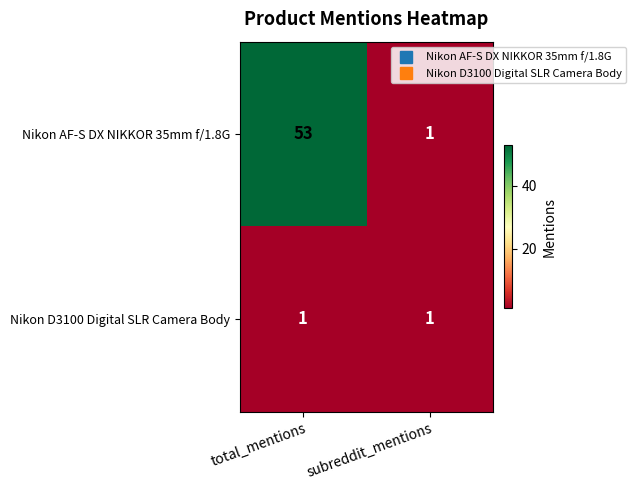

The Nikon D3100 Digital SLR Camera Body series shows 1 at subreddit_mentions. True or false?

True